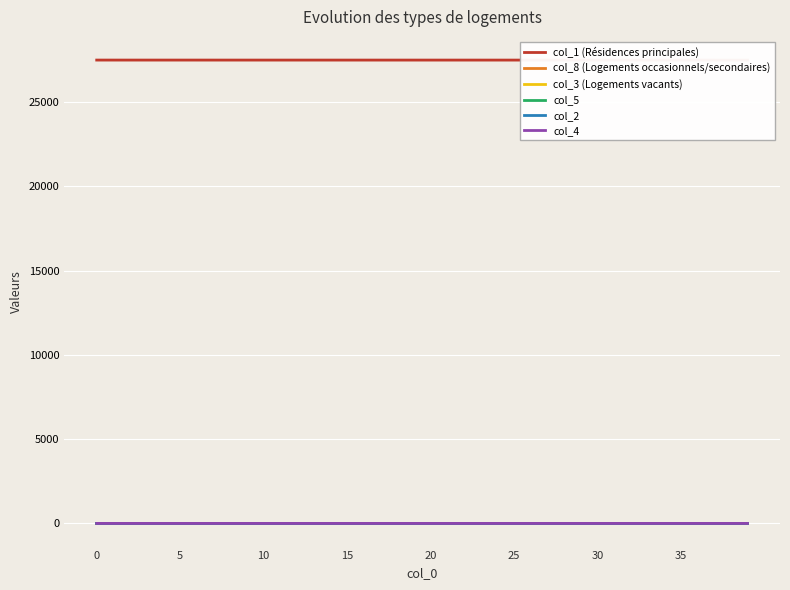

Which category has the highest value in the col_3 (Logements vacants) series?

36